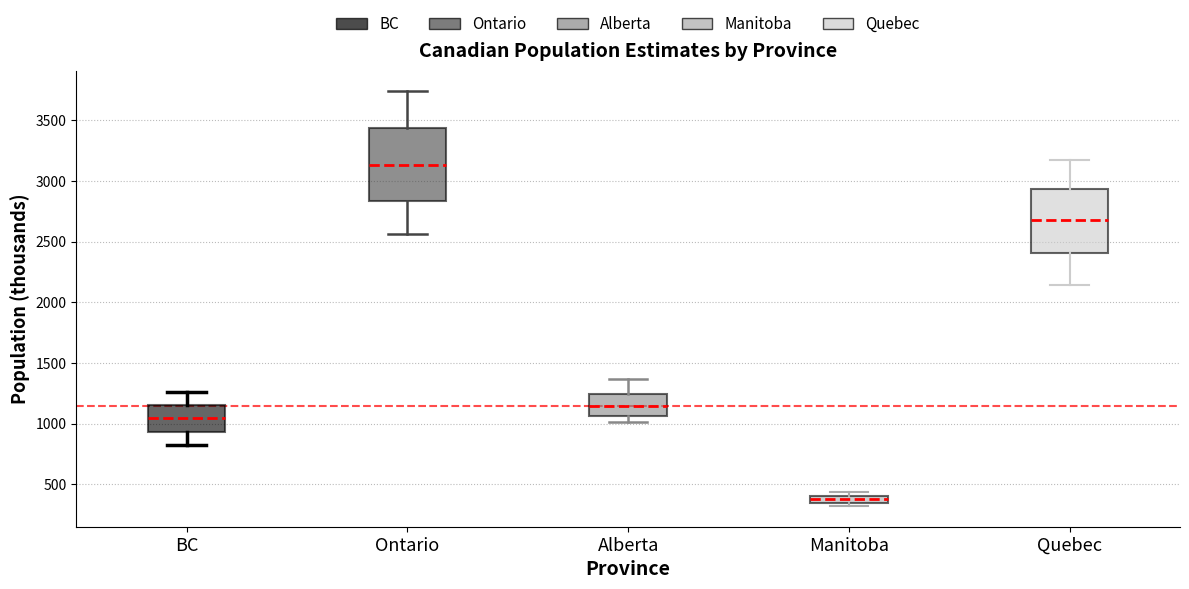

Where does the lower whisker of the box for BC end on the y-axis? The values are not printed on the chart, so give them approximately, as read against the axis.

850